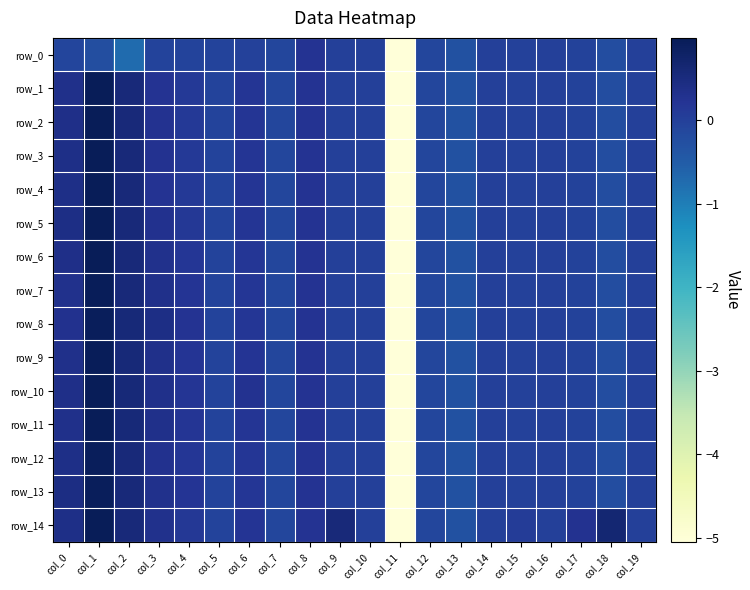

What is the highest value of the row_11 series?

1.0